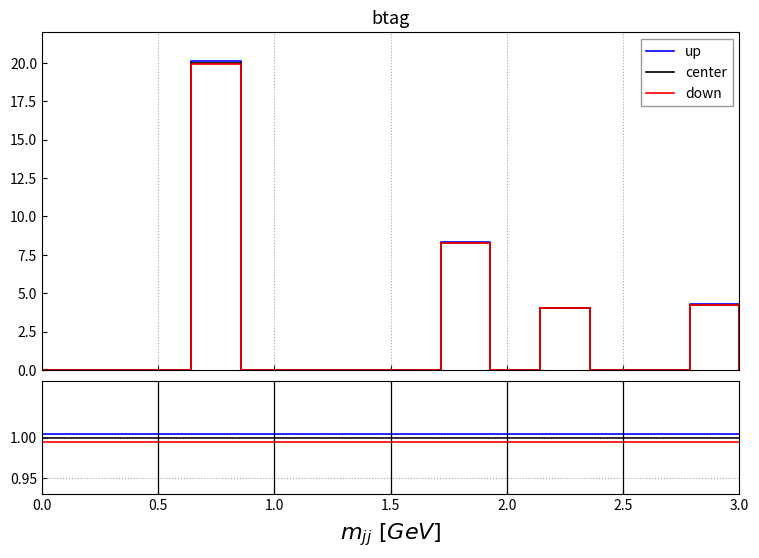

What is the label of the 10th point from the right?

2.5